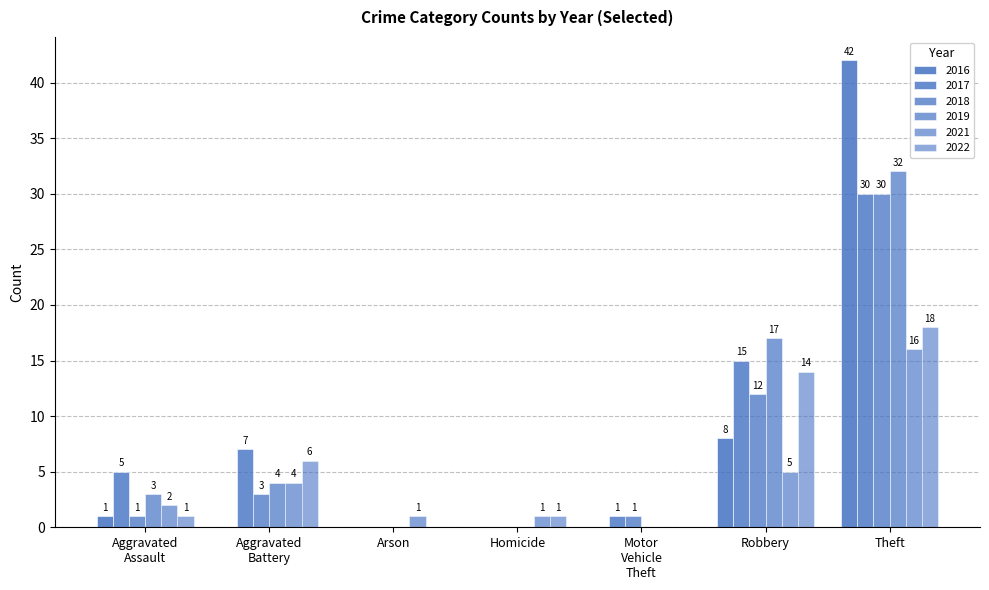

Rank the series at Robbery from highest to lowest value.

2019, 2017, 2022, 2018, 2016, 2021